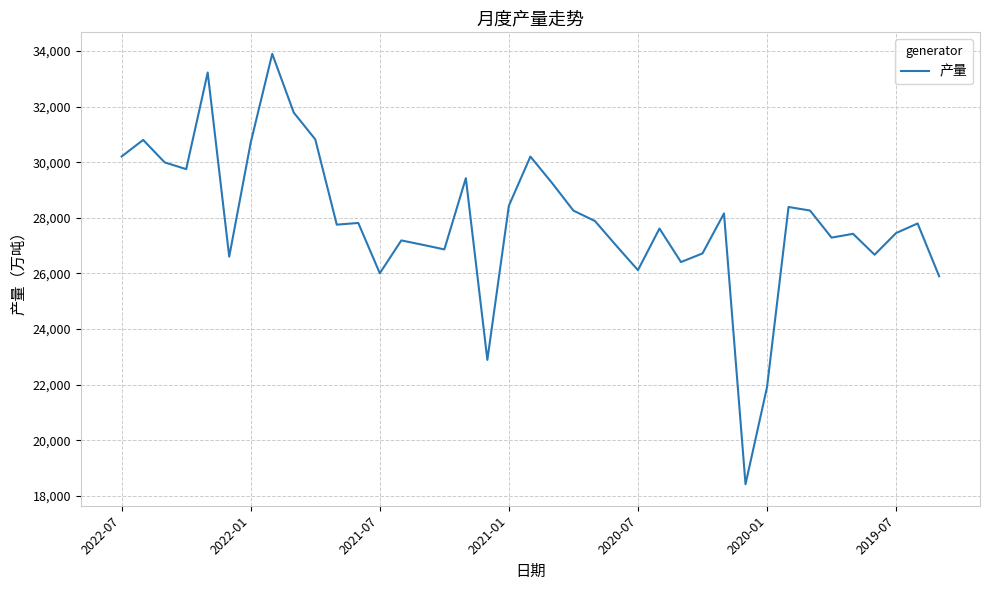

What is the difference between the maximum and minimum values?

15471